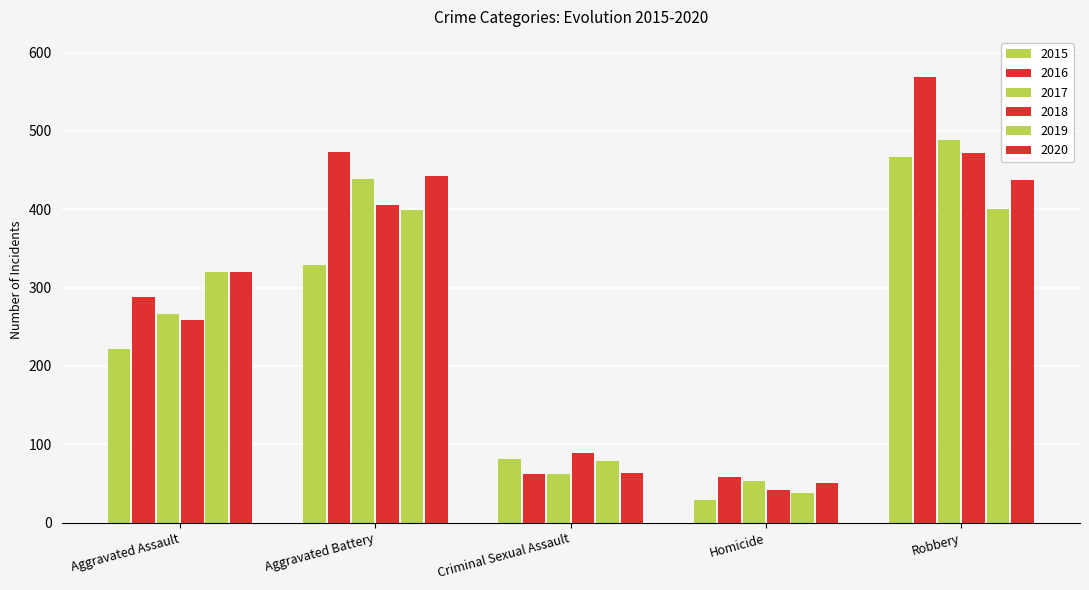

Which label corresponds to the largest value in the chart?

Robbery